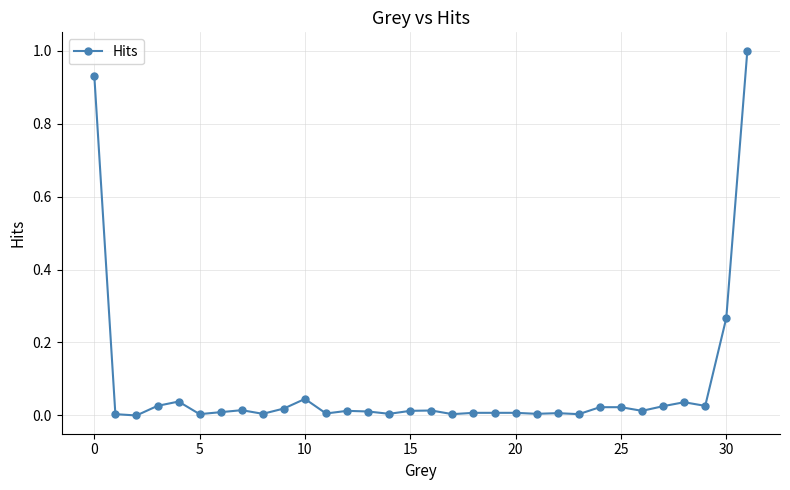

True or false: the data has more than 1 interior local peaks.

True